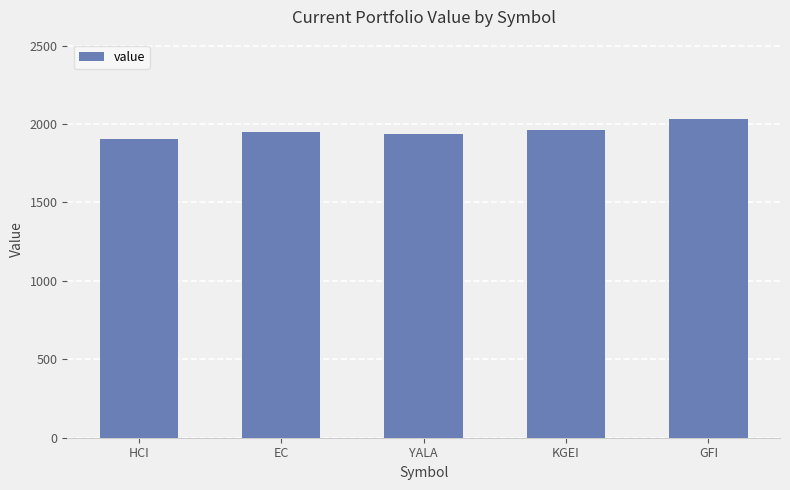

What is the minimum value shown in the chart?

1907.9